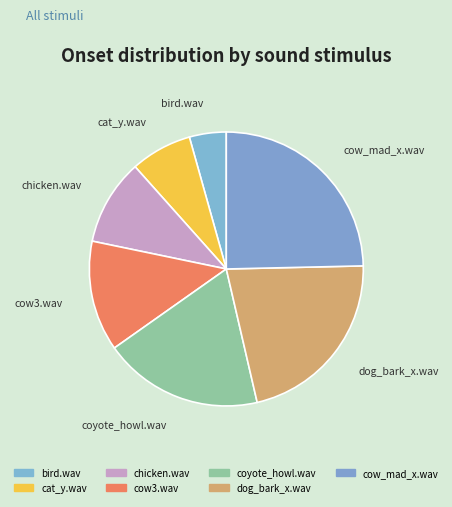

How many segments does this pie chart have?

7